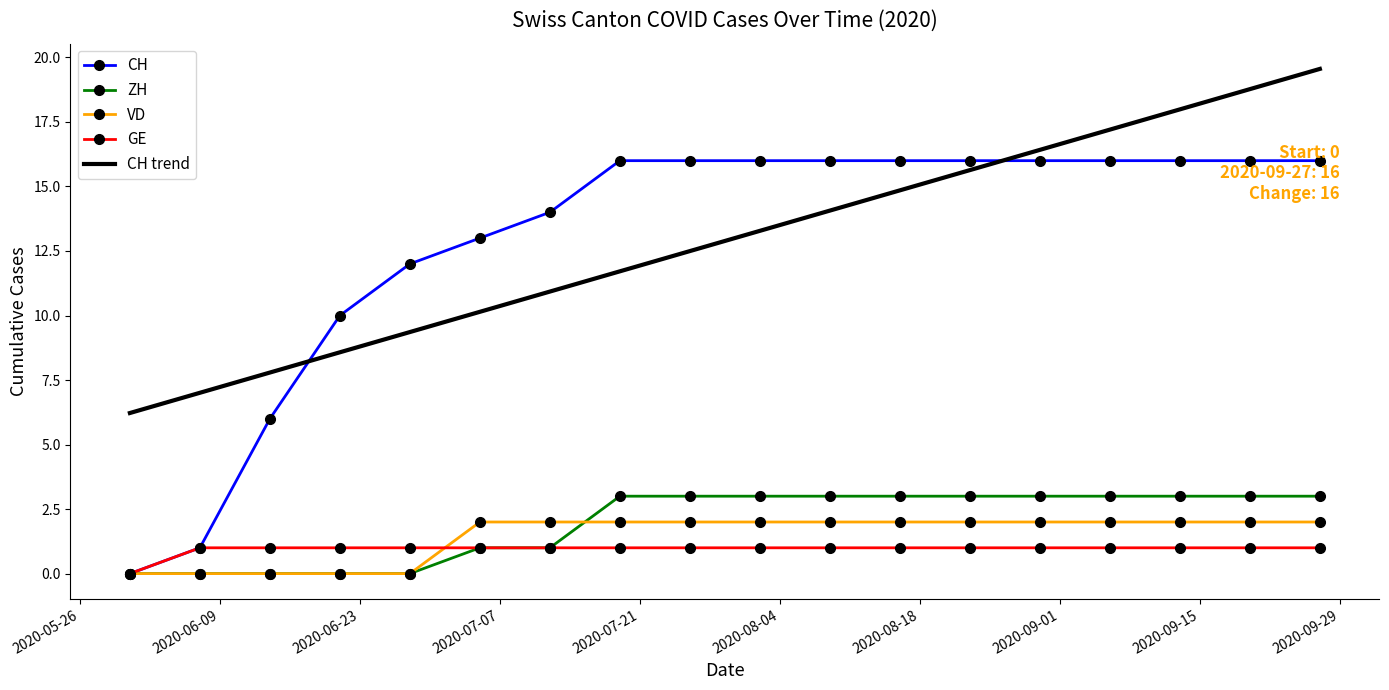

How many series are shown in this chart?

5